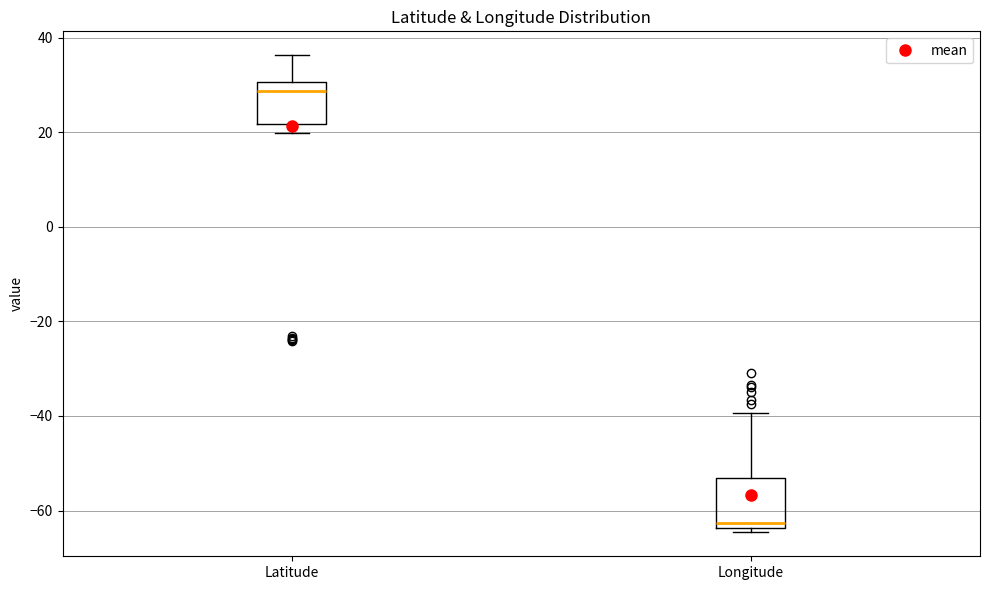

Reading left to right, read every box against the y-axis: the position of its median line, the range the box covers, and the ends of its whiskers. The values are not printed on the chart, so give them approximately, as read against the axis.

Latitude: median 28, box 22 to 30, whiskers 20 to 36
Longitude: median -62, box -64 to -54, whiskers -64 (just below the box's lower edge) to -40